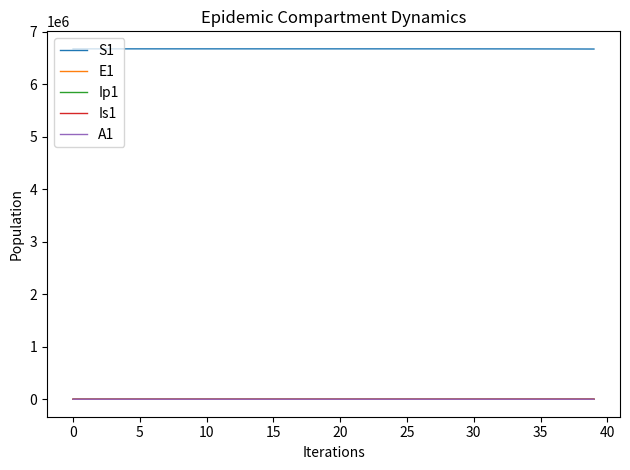

True or false: S1 and Is1 cross at least once.

False